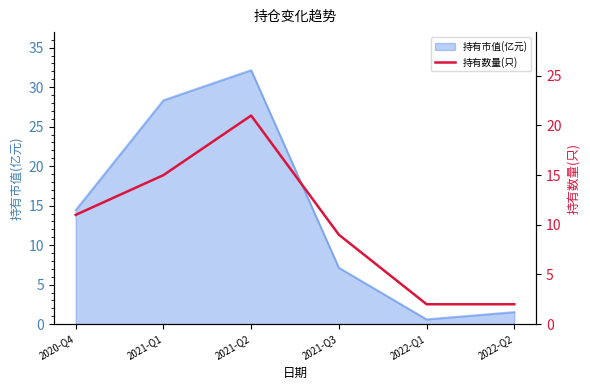

Rank the categories by 持有市值(亿元) value from lowest to highest.

2022-Q1, 2022-Q2, 2021-Q3, 2020-Q4, 2021-Q1, 2021-Q2